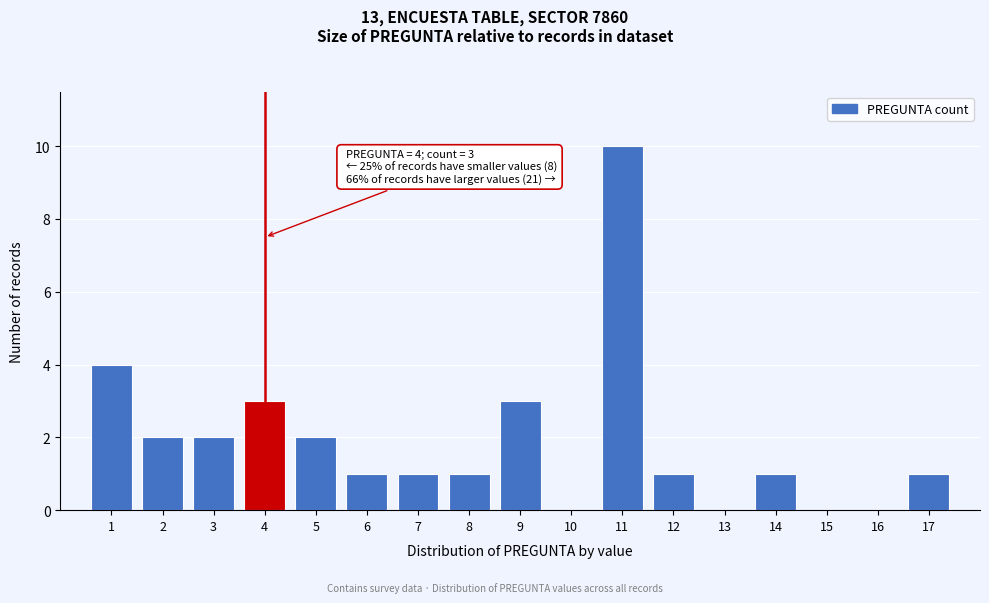

Over which range of the x-axis is the bar tallest?

10.5 to 11.5